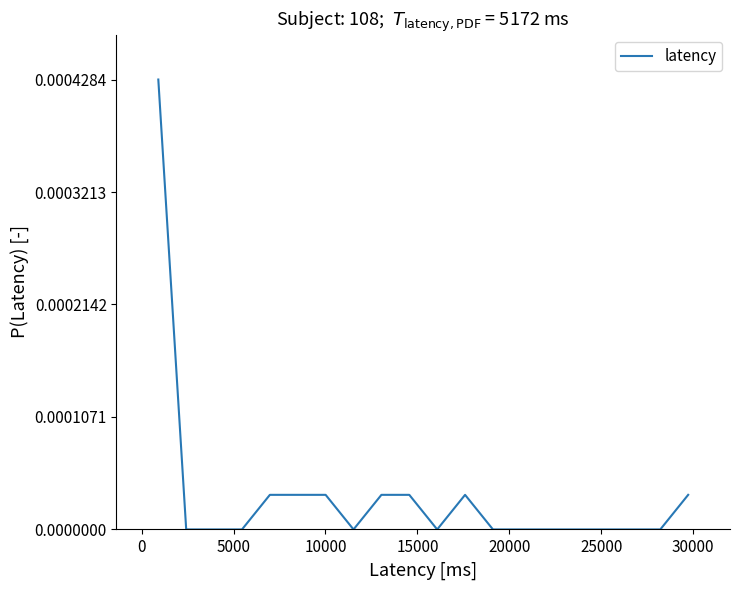

Does the chart have visible grid lines?

No